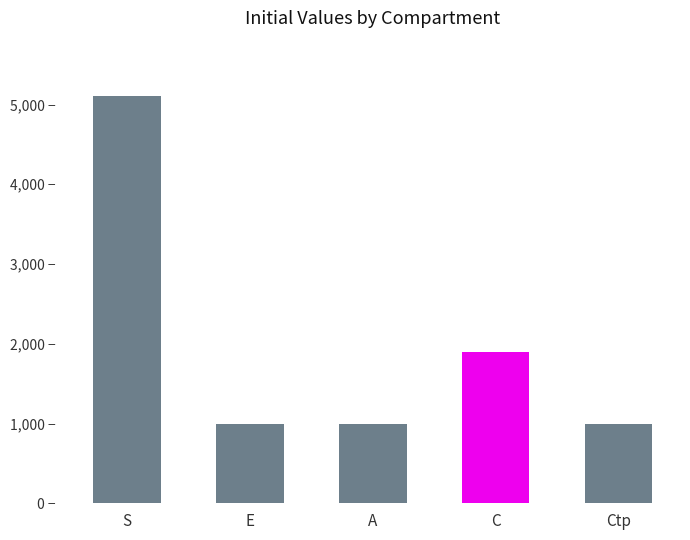

The chart shows a value of 7416 at S. True or false?

False